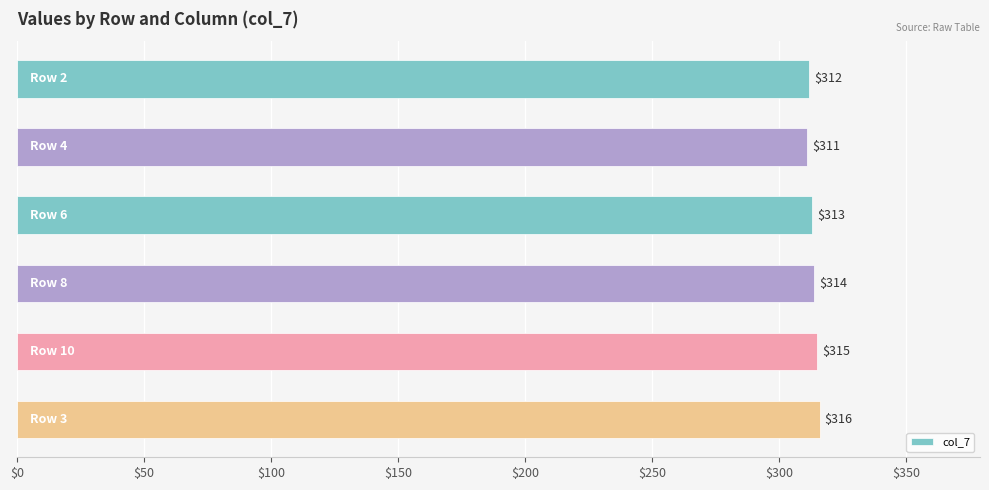

Reading top to bottom, list all the values displayed in this chart.

312	311	313	314	315	316